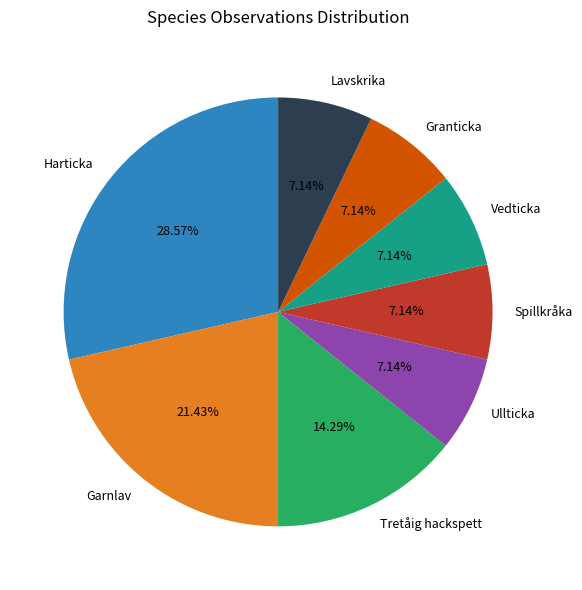

How much of the chart is everything except Harticka?

71.4%